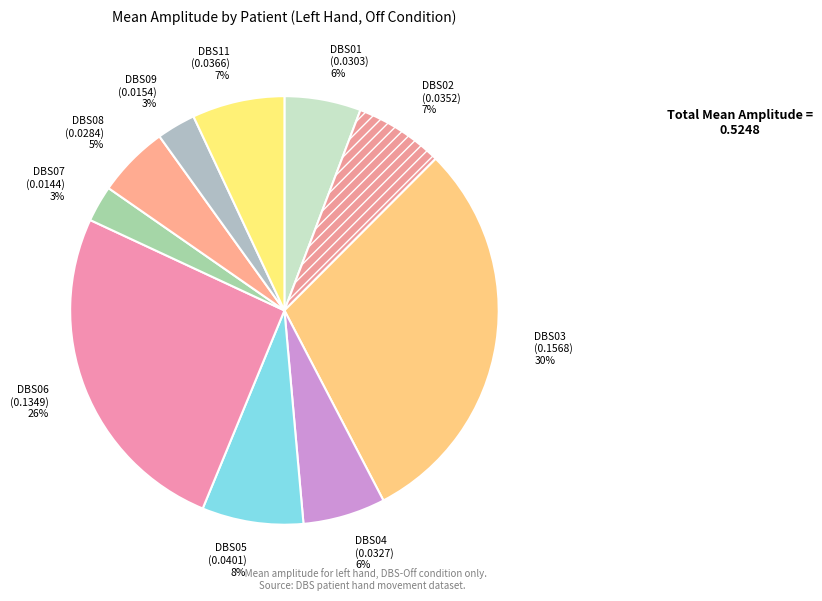

How many segments does this pie chart have?

10